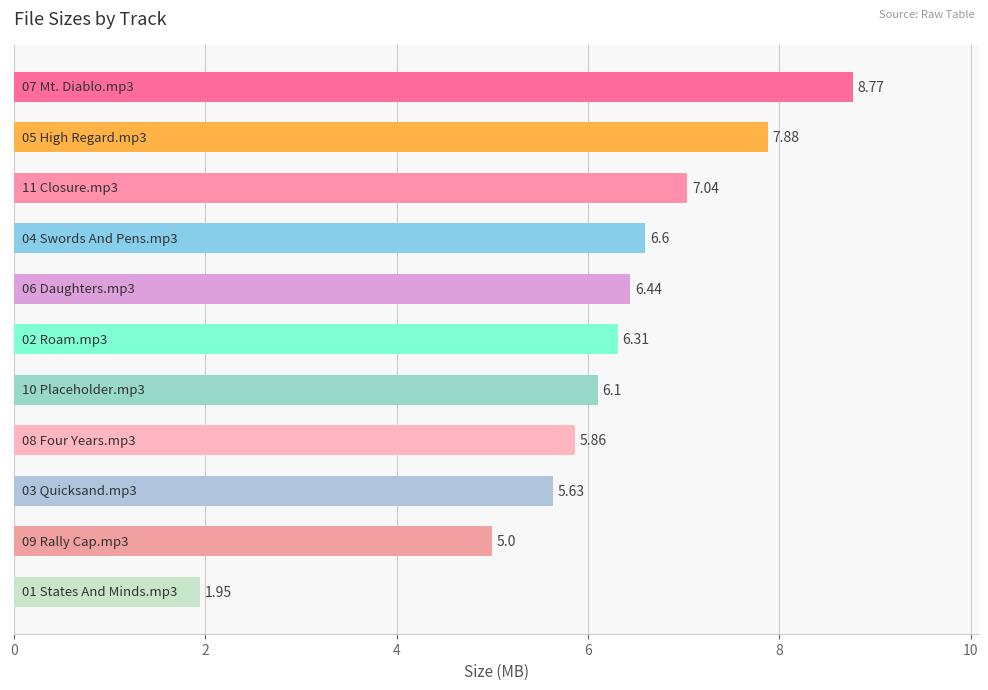

What is the average value?

6.1